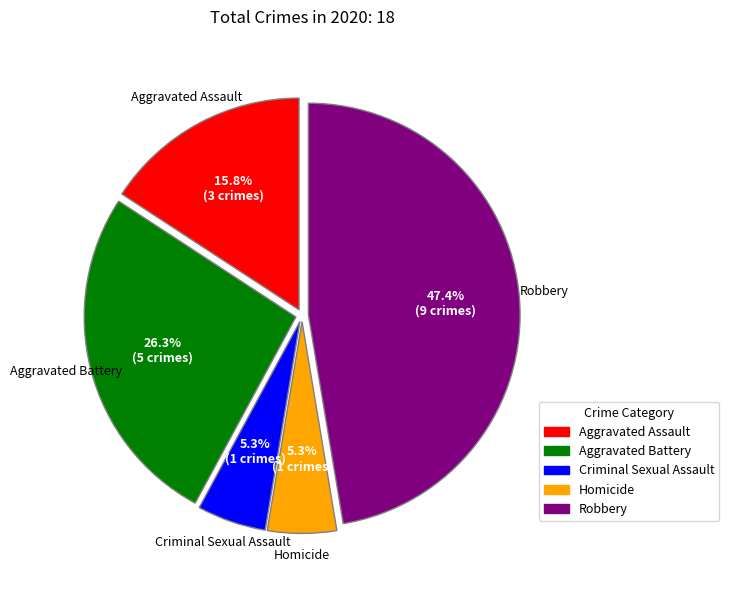

What is the ratio of the value at Aggravated Battery to the value at Homicide?

5.0